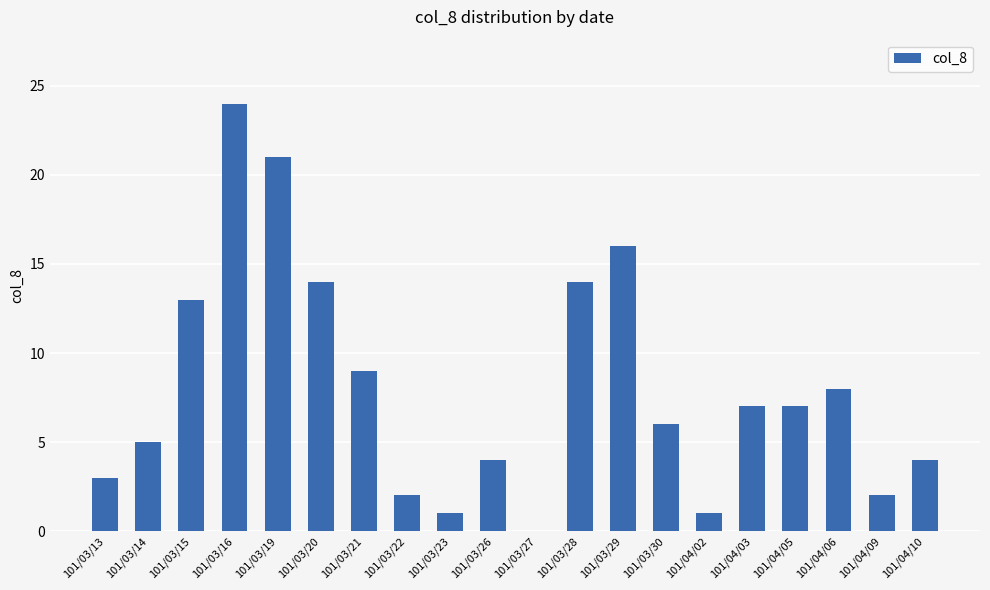

What is the greatest value displayed?

24